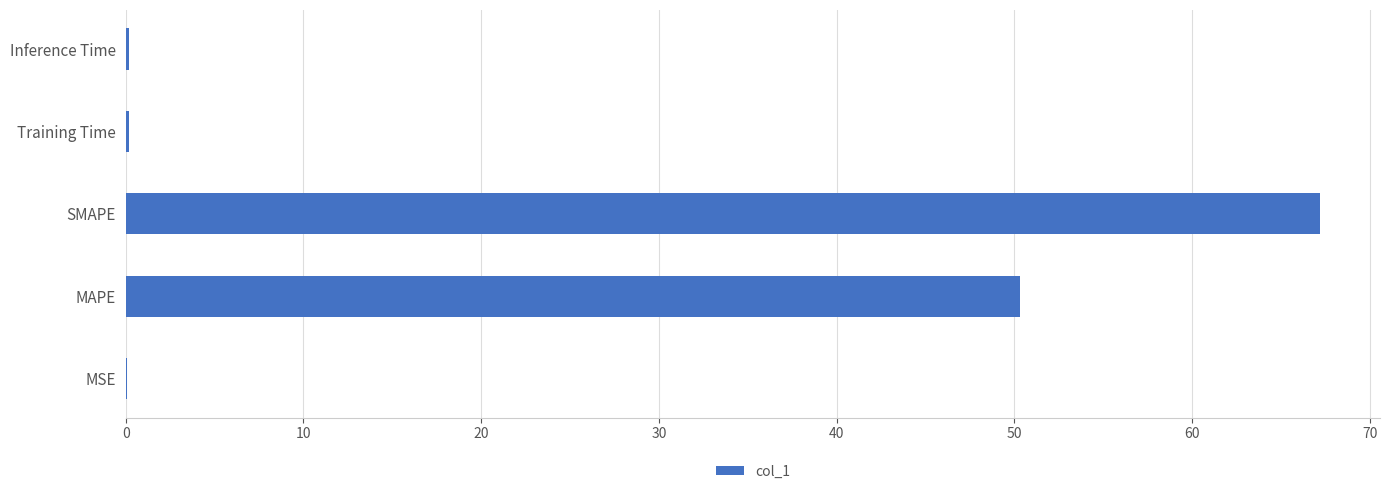

Which category has the highest value across all series?

SMAPE